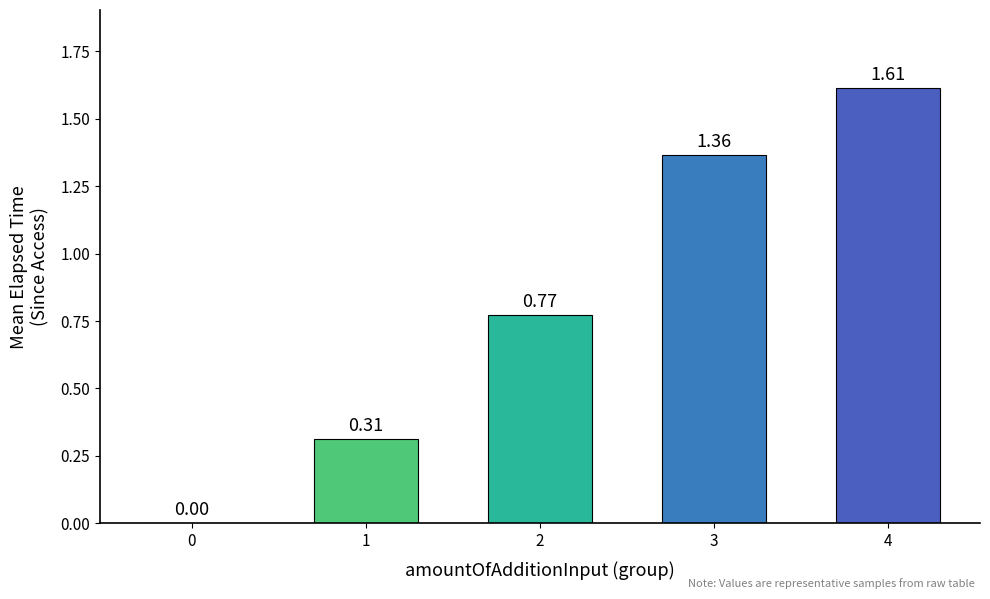

What is the sum of the values at 3 and 2?

2.1